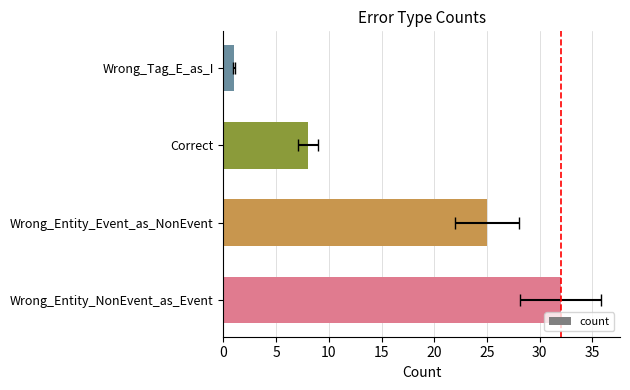

Reading left to right, list all the values displayed in this chart.

Wrong_Entity_NonEvent_as_Event=32	Wrong_Entity_Event_as_NonEvent=25	Correct=8	Wrong_Tag_E_as_I=1